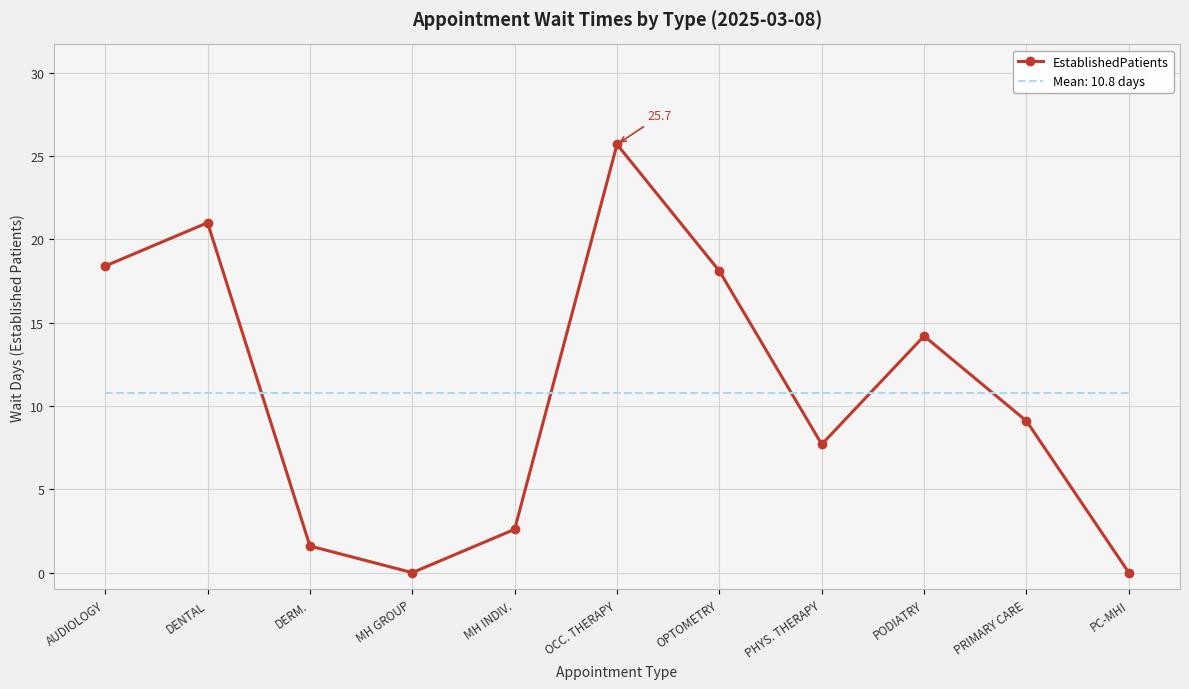

What position from the right is MH GROUP?

8